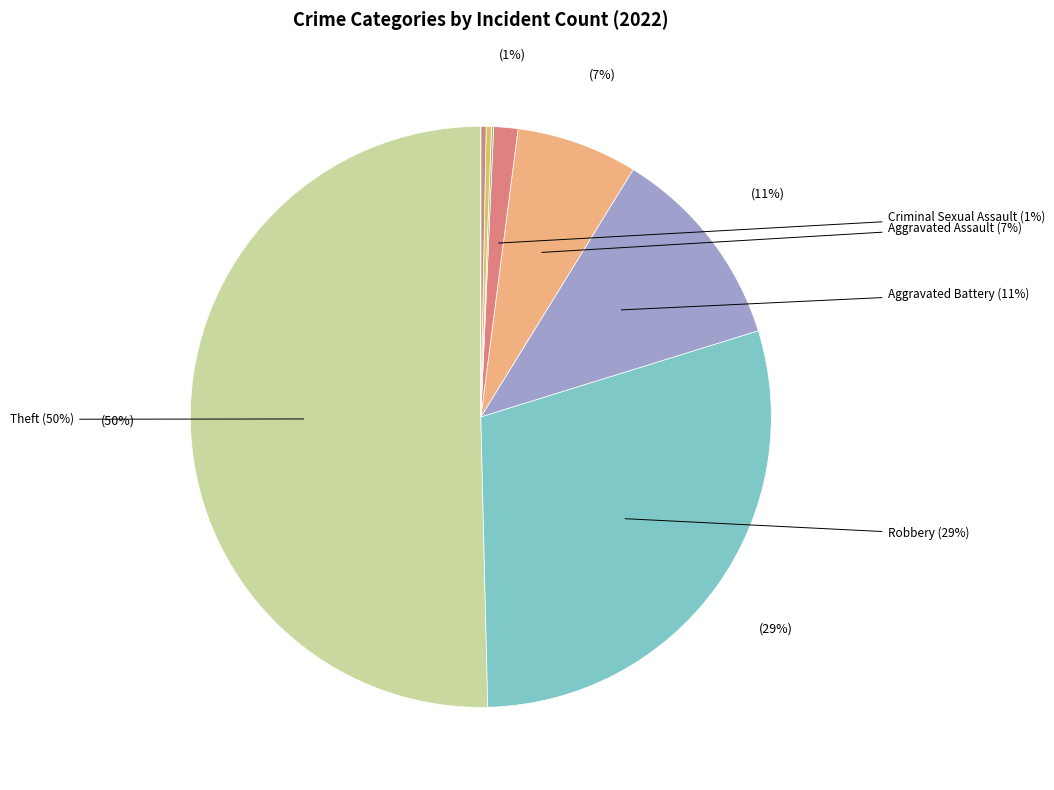

How many slices are in this pie chart?

9